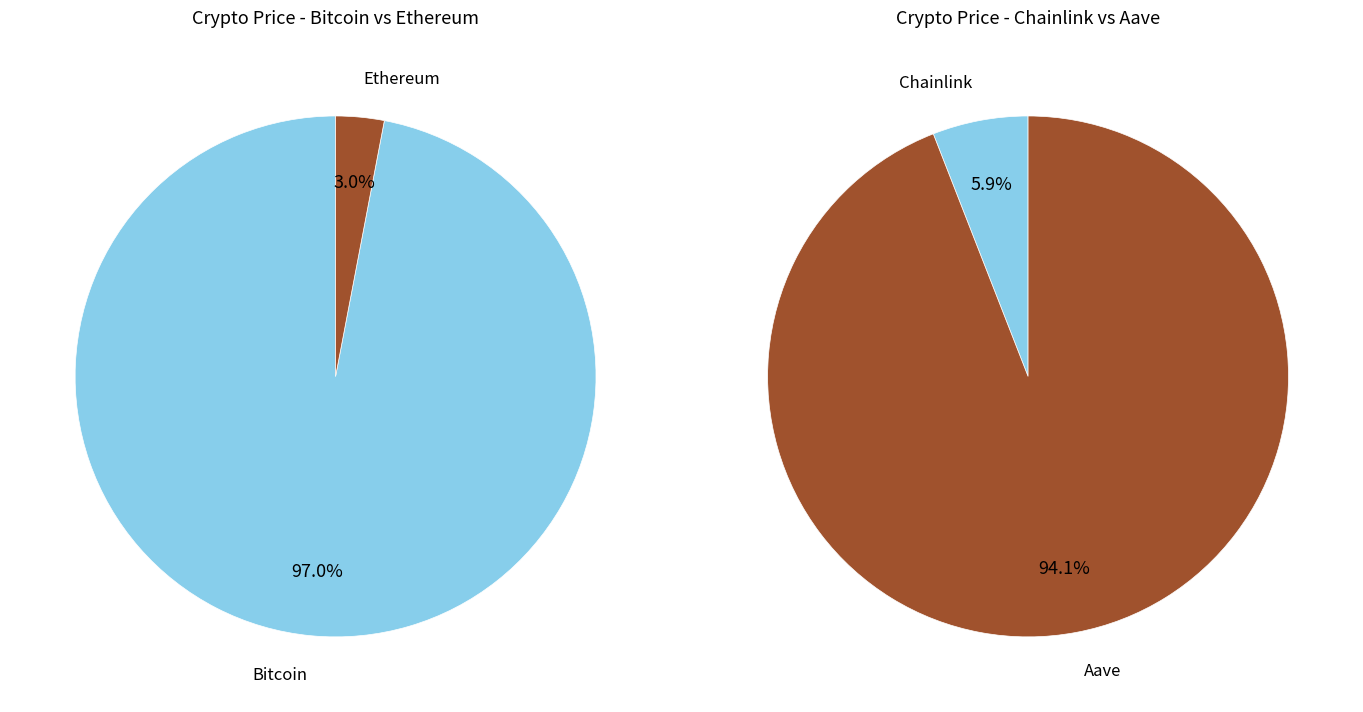

Combined, do Ethereum and Aave account for over 50%?

No